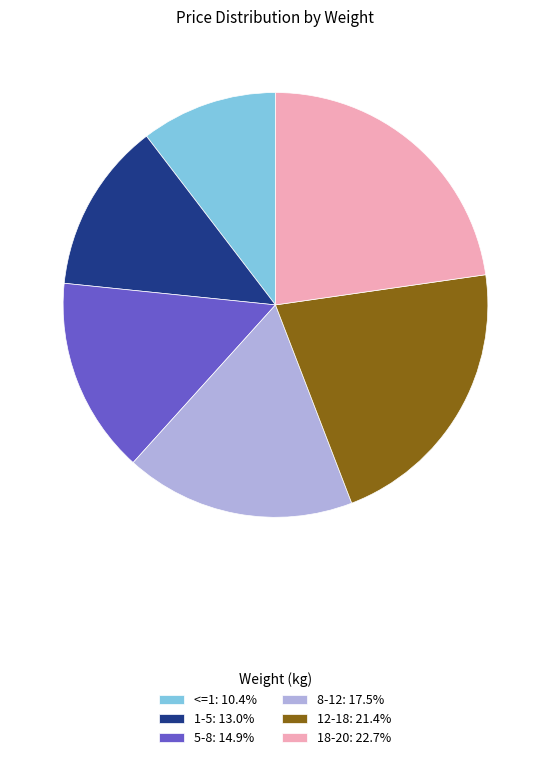

Do 5-8: 14.9% and 8-12: 17.5% together represent more than half of the pie?

No